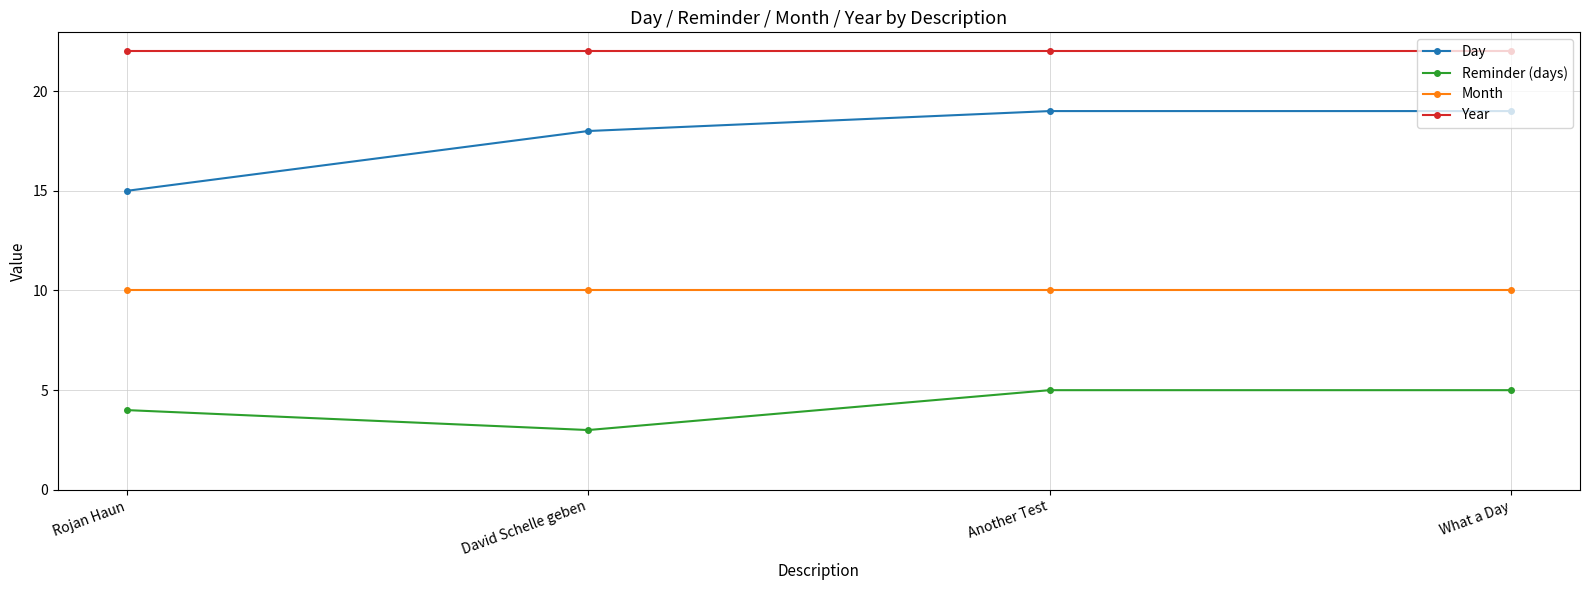

How many lines are shown in the chart?

4